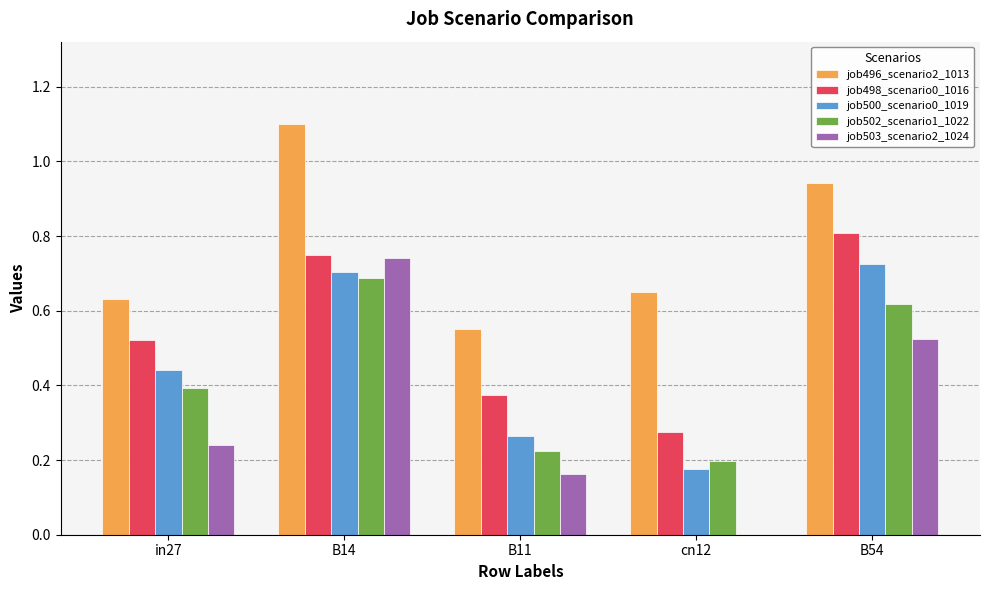

Between cn12 and B54, which series saw the biggest shift?

job500_scenario0_1019